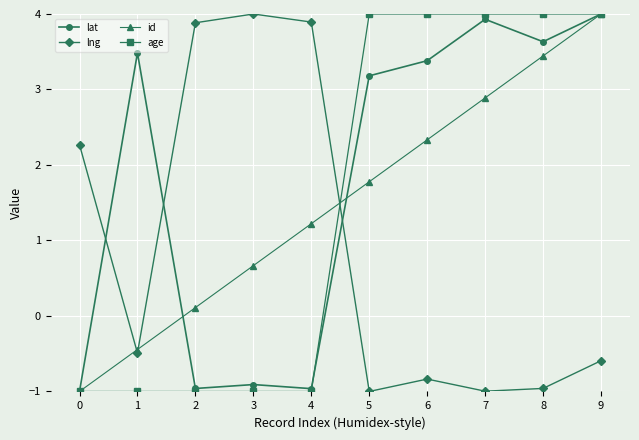

The value of lat at 5 is 3.2. True or false?

True